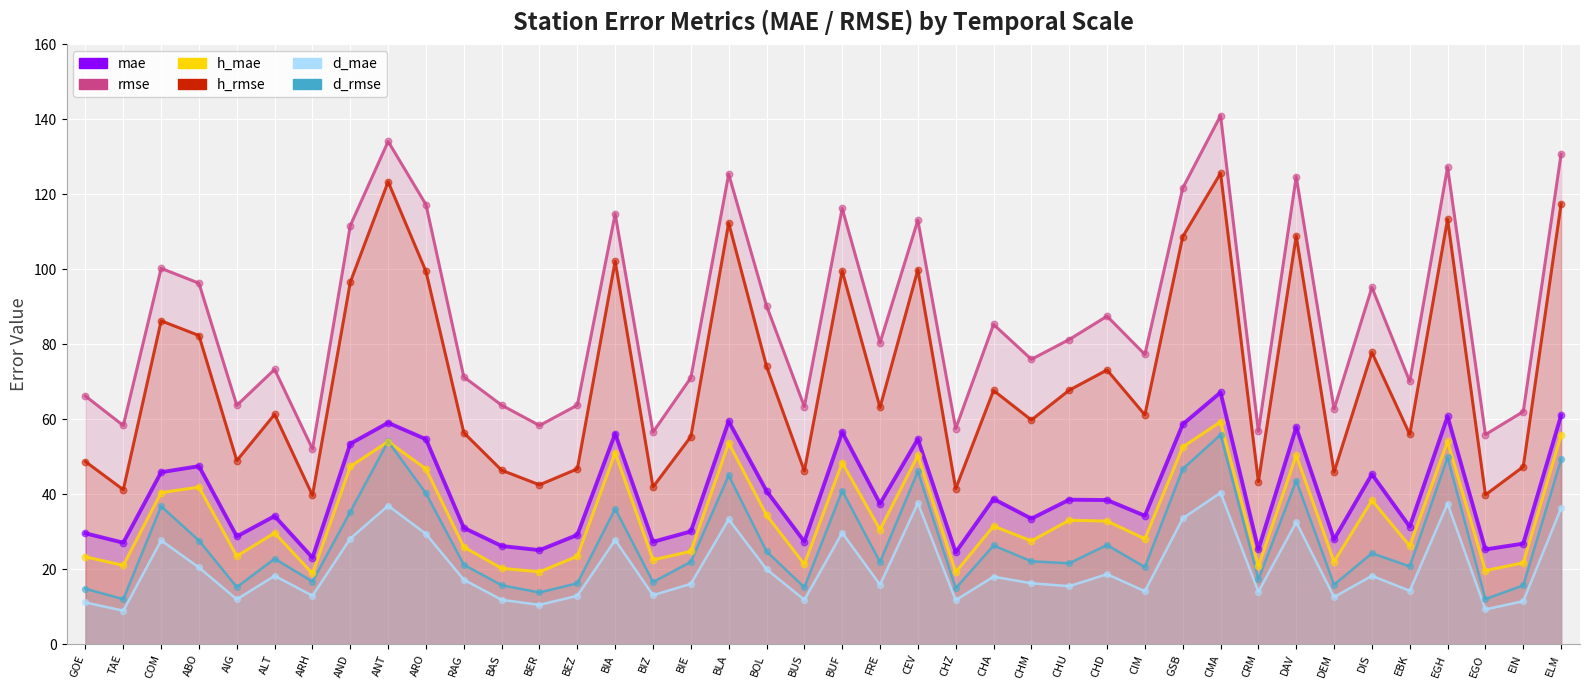

What are all the series names shown in the legend?

rmse, mae, h_rmse, h_mae, d_rmse, d_mae